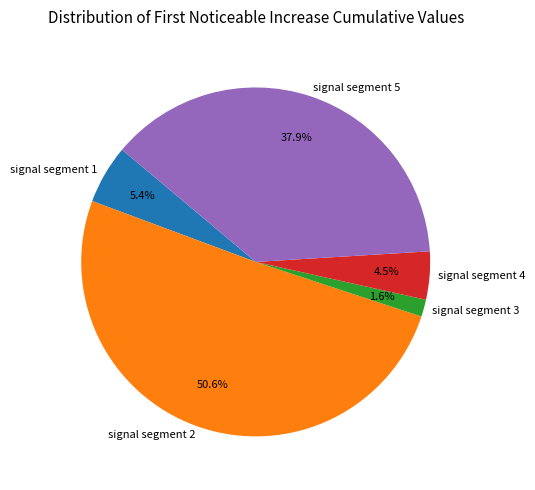

Which category has the smallest portion of the pie?

signal segment 3